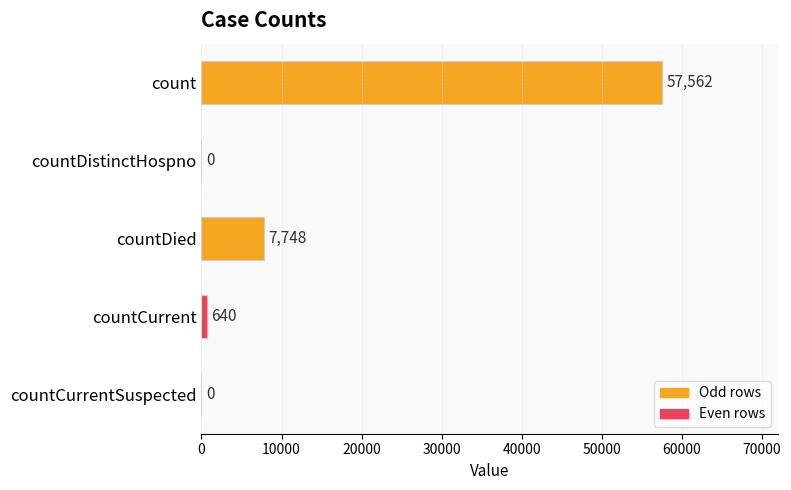

The value at count is 57562. True or false?

True